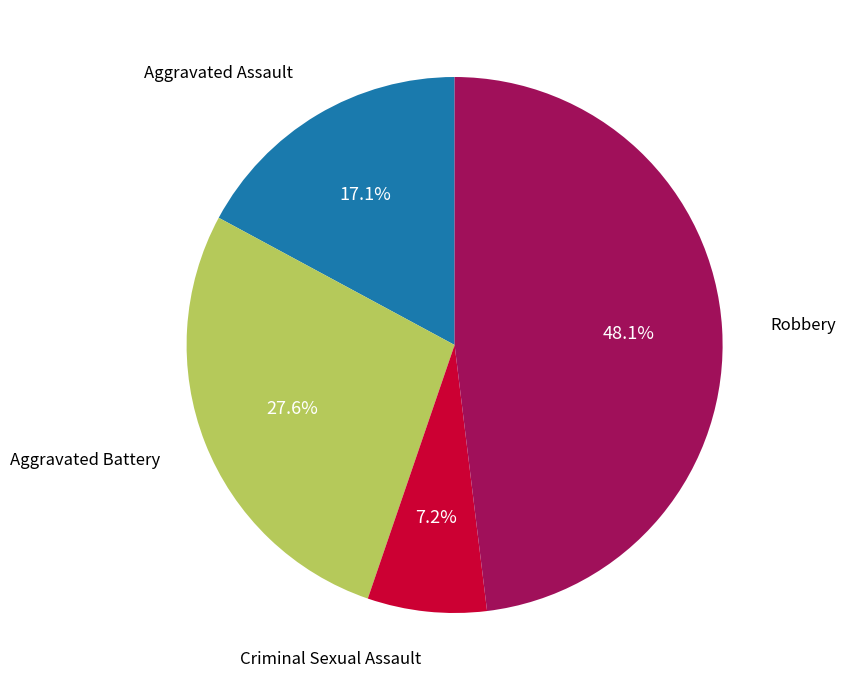

Does any single category account for the majority?

No